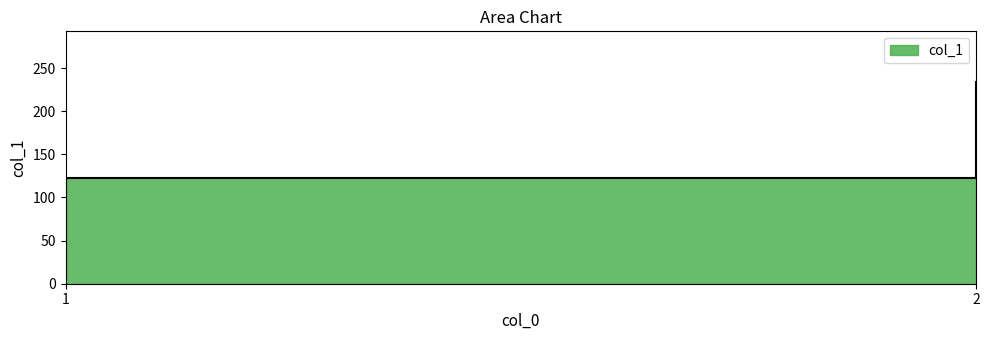

What is the smallest value displayed?

123